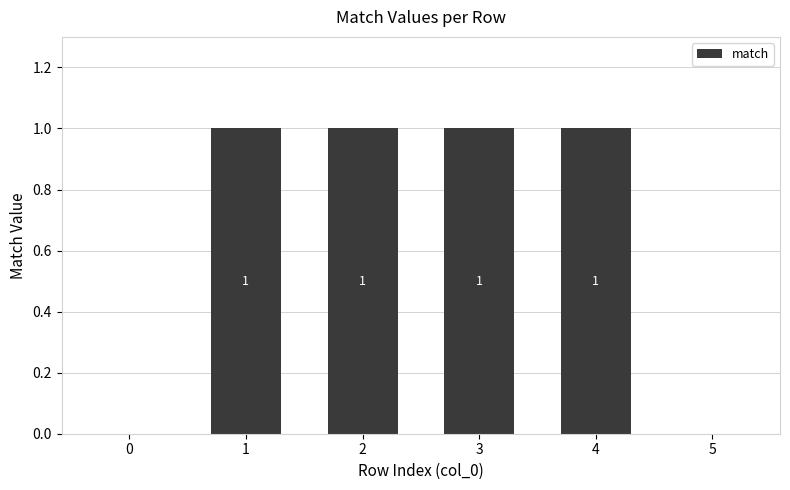

Is it true that the value at 5 is 0?

True